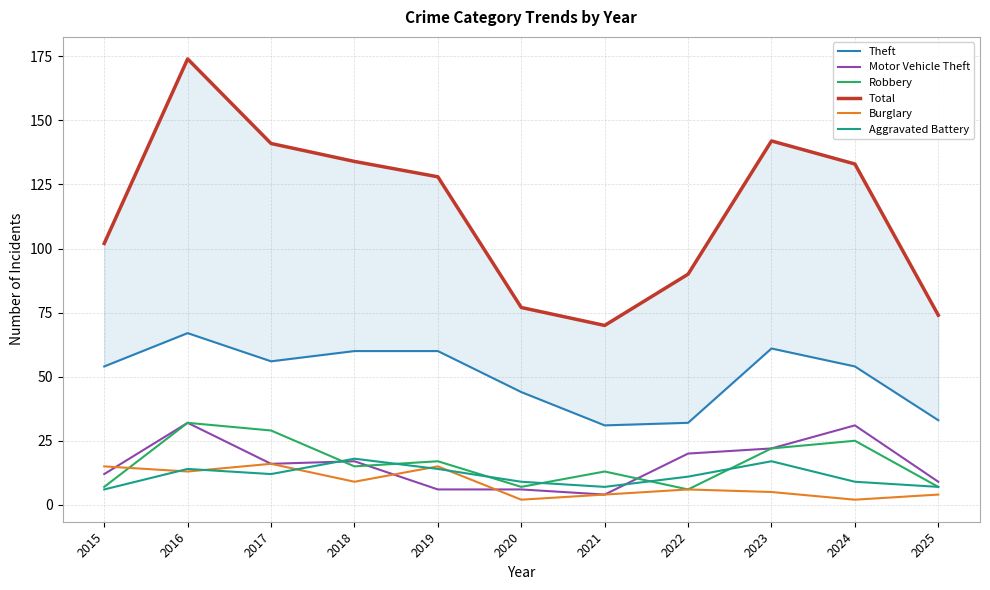

What is the sum of all Burglary values?

91